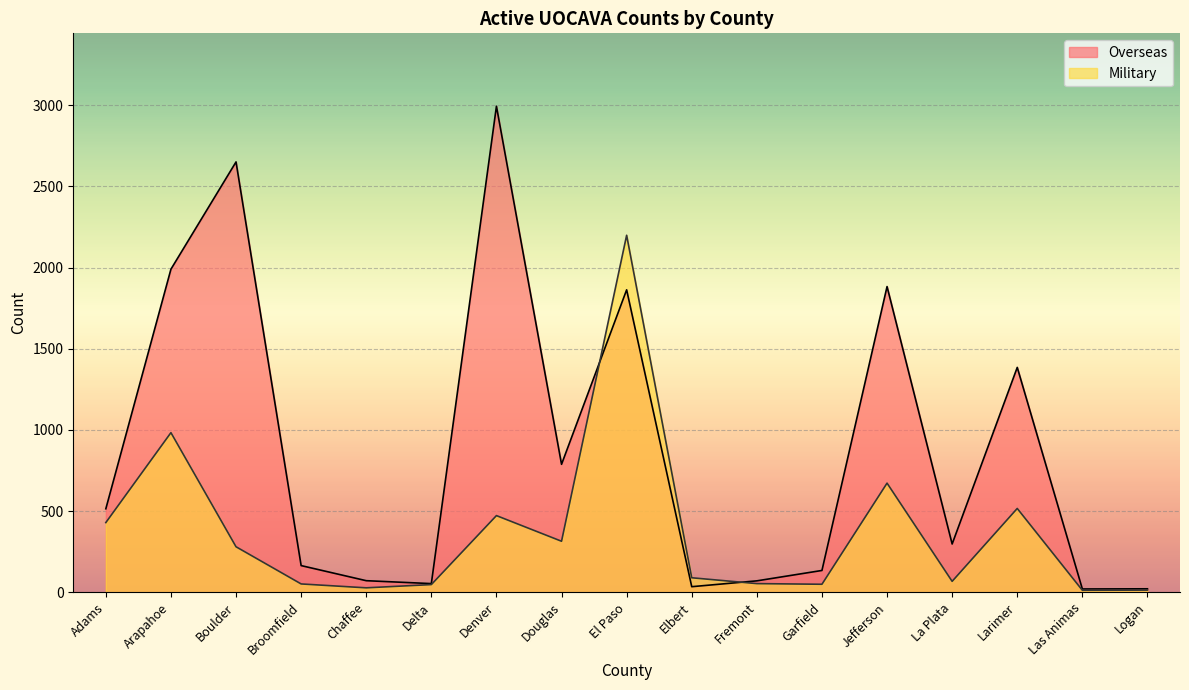

Which category has the highest value across all series?

Denver